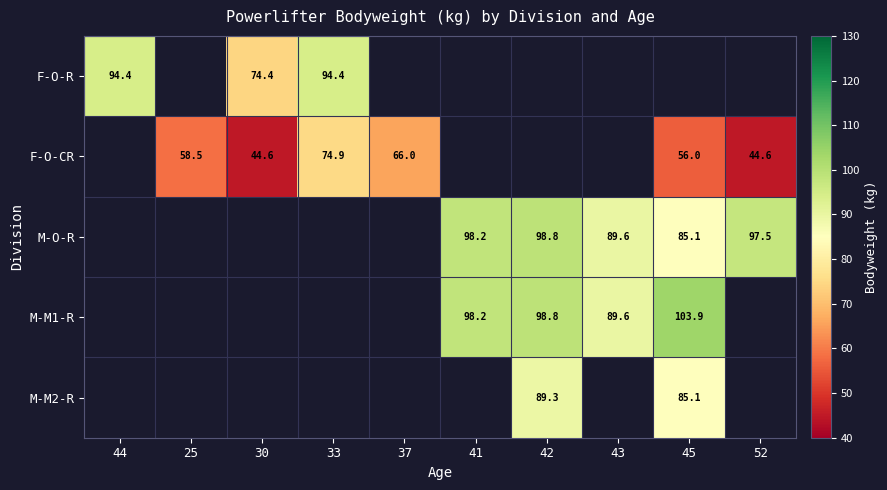

True or false: M-O-R has a value of 89.6 at 43.

True